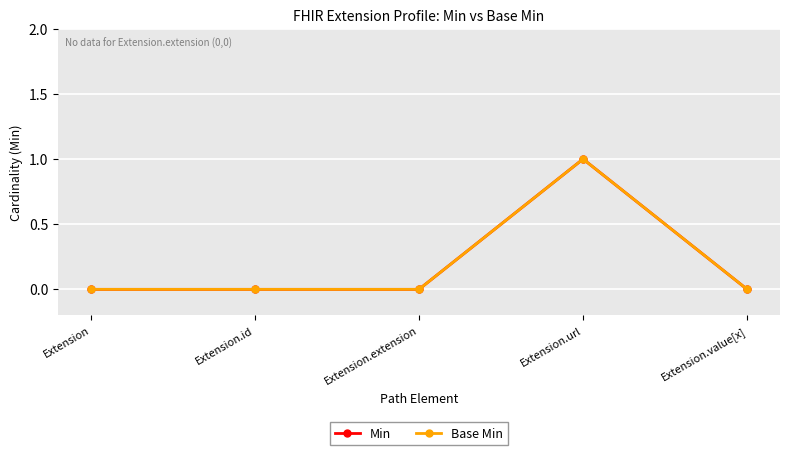

The Min series shows 0 at Extension.value[x]. True or false?

True